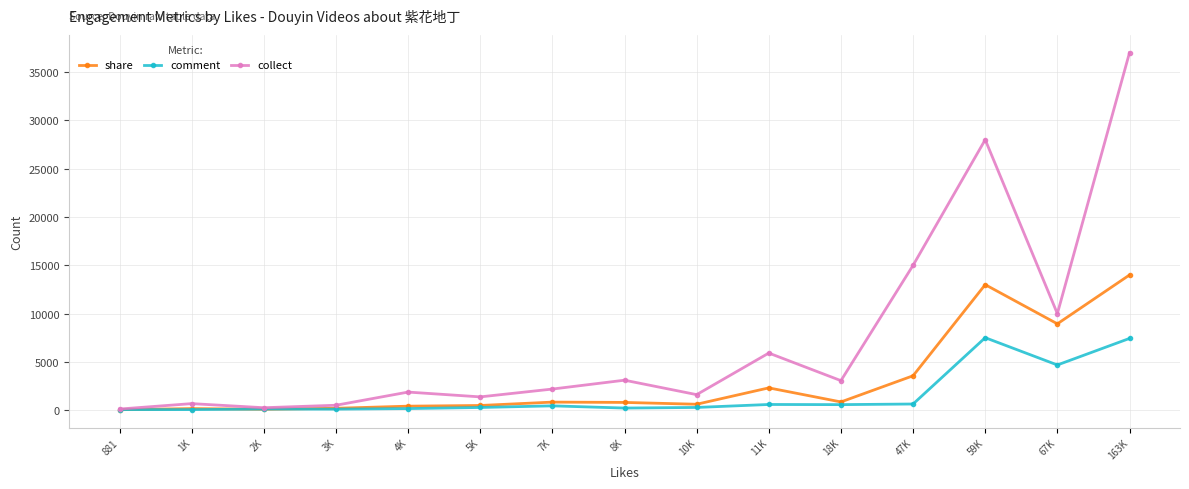

Rank the series by their average value, from lowest to highest.

comment, share, collect